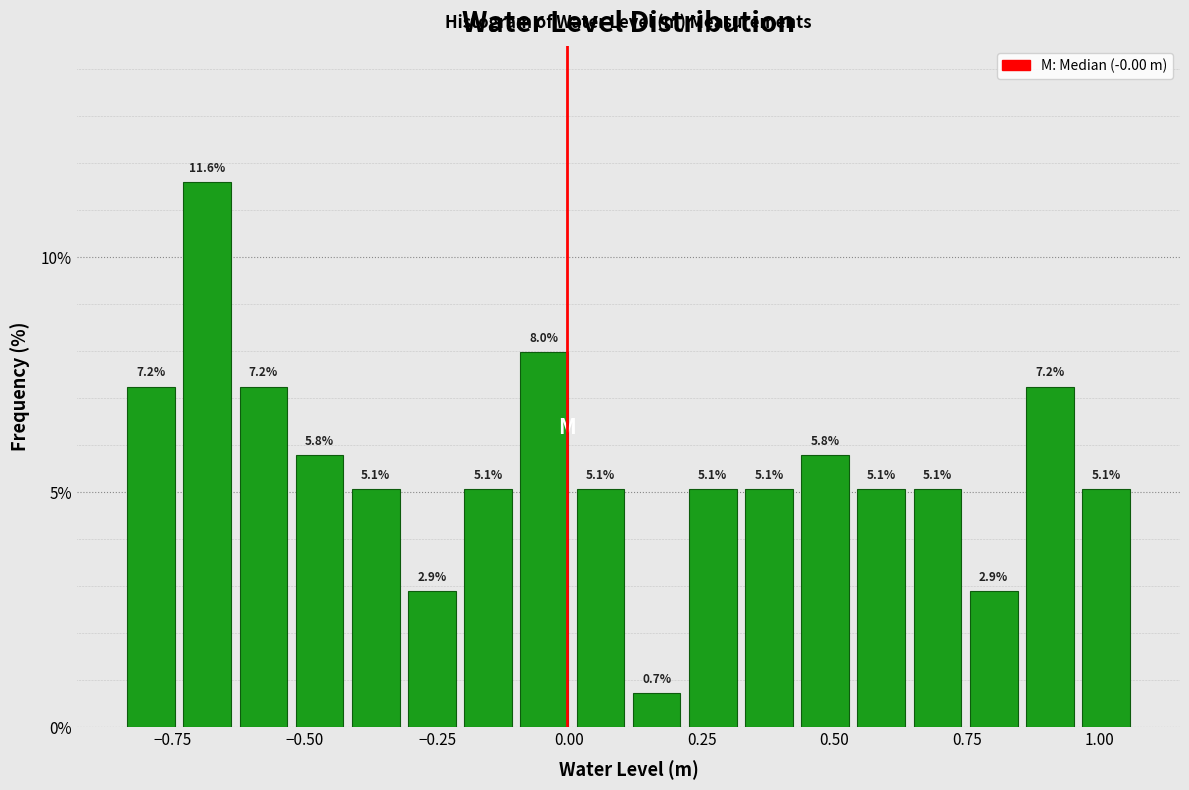

Around what value on the x-axis is the tallest bar? Give the approximate position of its centre, as read against the axis.

-0.70